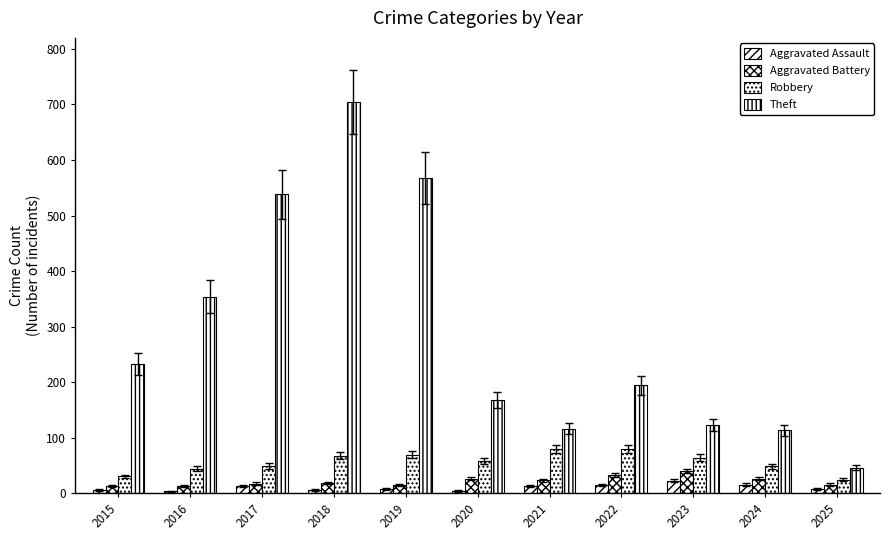

How many categories are shown in the chart?

11